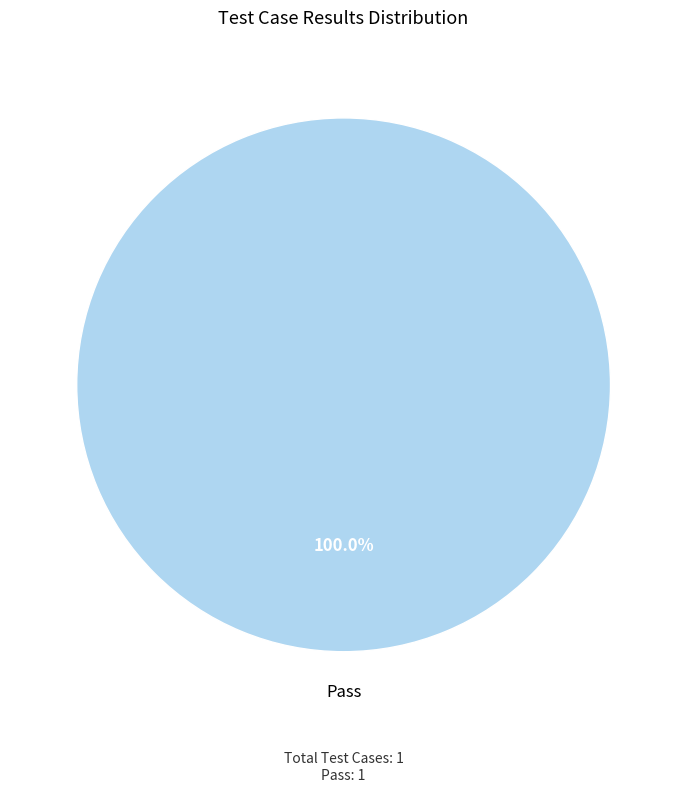

Is there a majority slice in this chart?

Yes